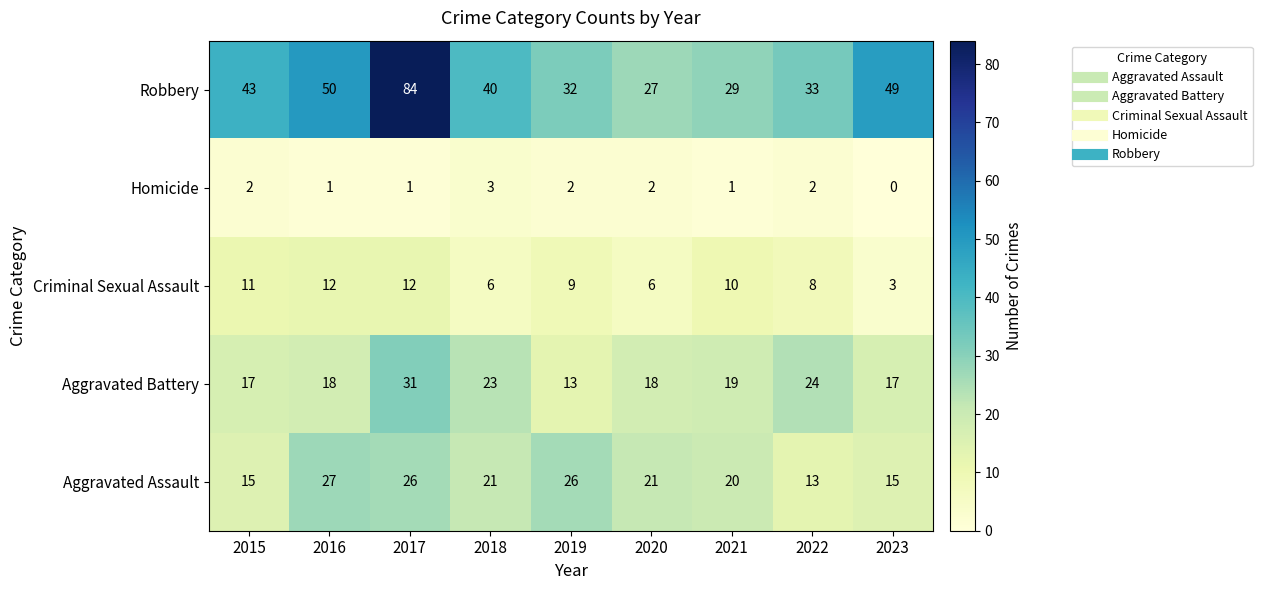

Which label corresponds to the largest value in the chart?

2017